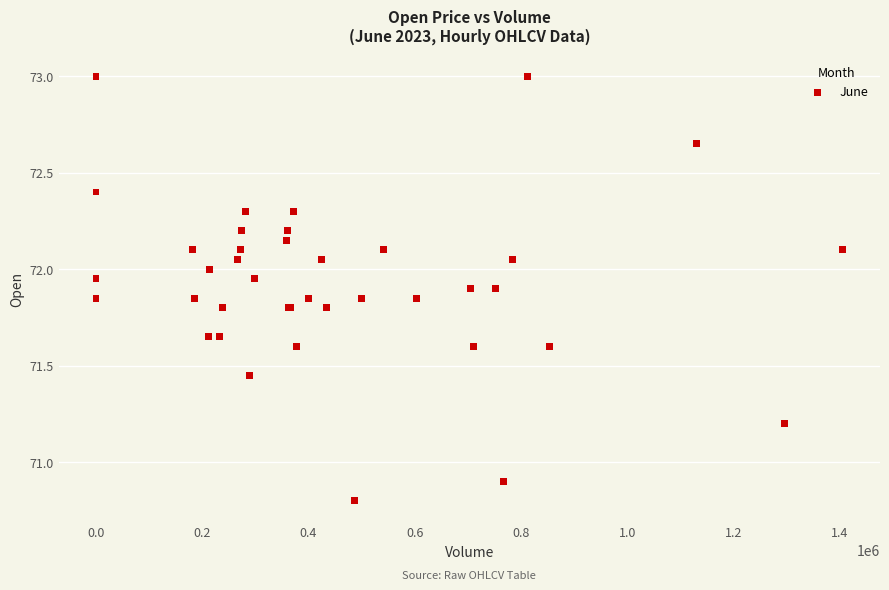

What Y value in the scatter plot is closest to 71?

70.9